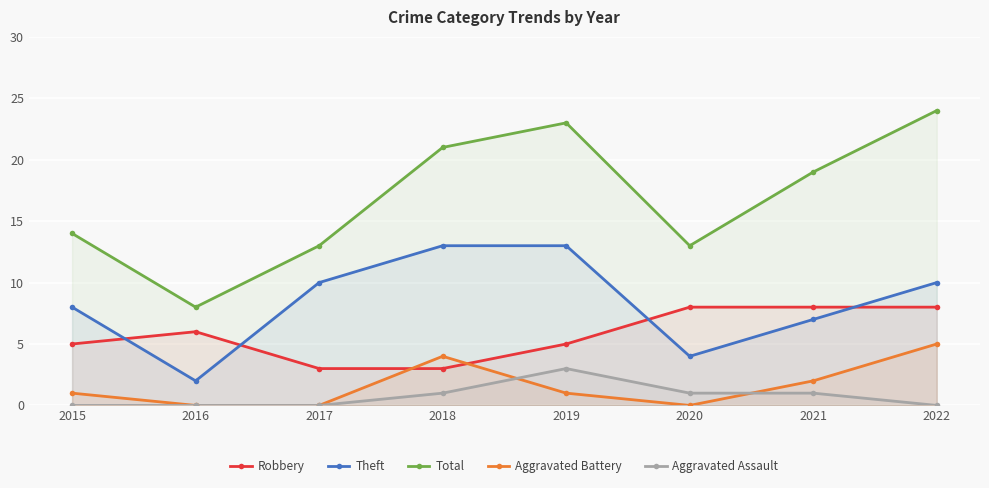

True or false: Aggravated Battery has more than 2 points higher than both neighbors.

False